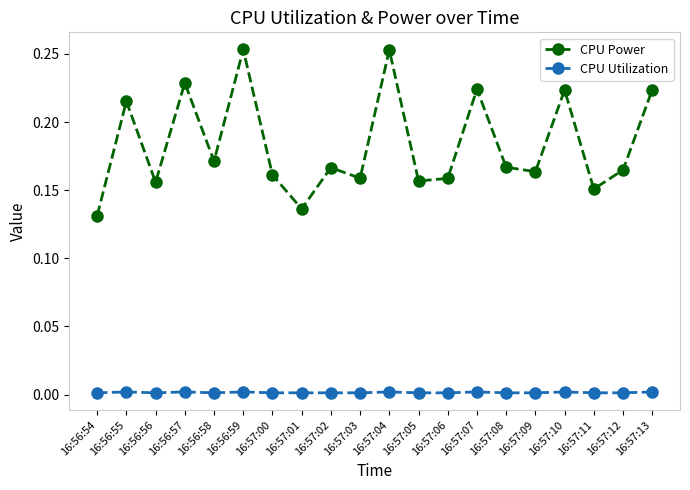

Does the chart display data point markers on the line(s)?

Yes